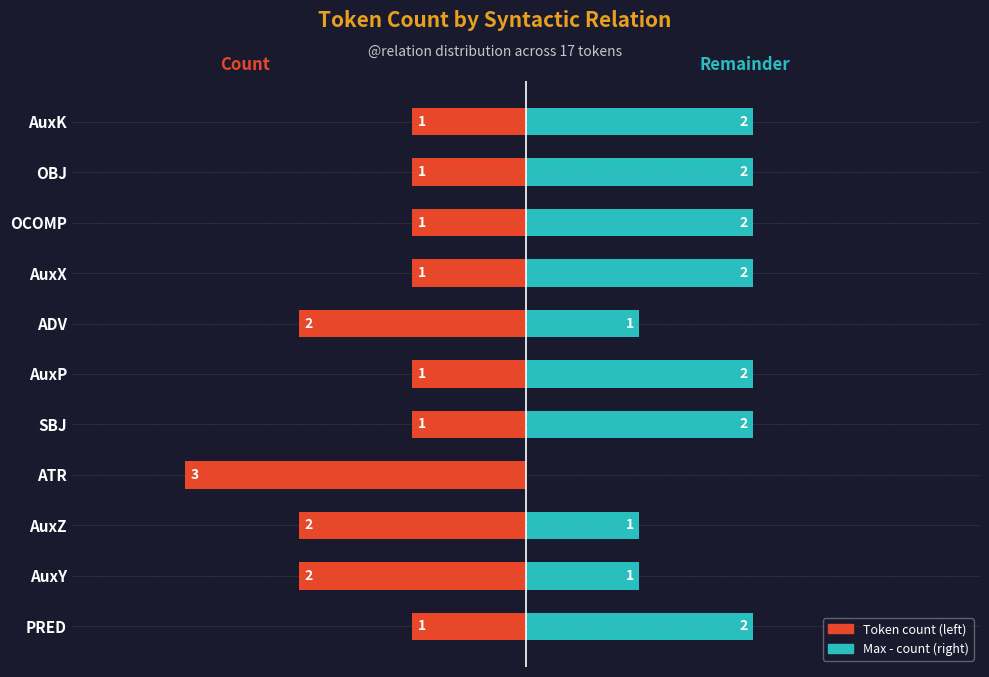

What is the maximum value shown in the chart?

3